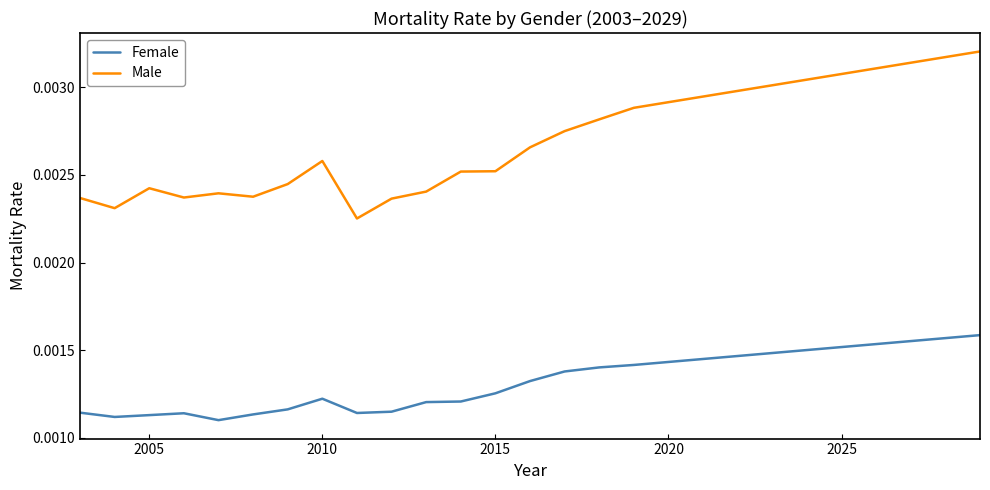

What are all the series names shown in the legend?

Female, Male